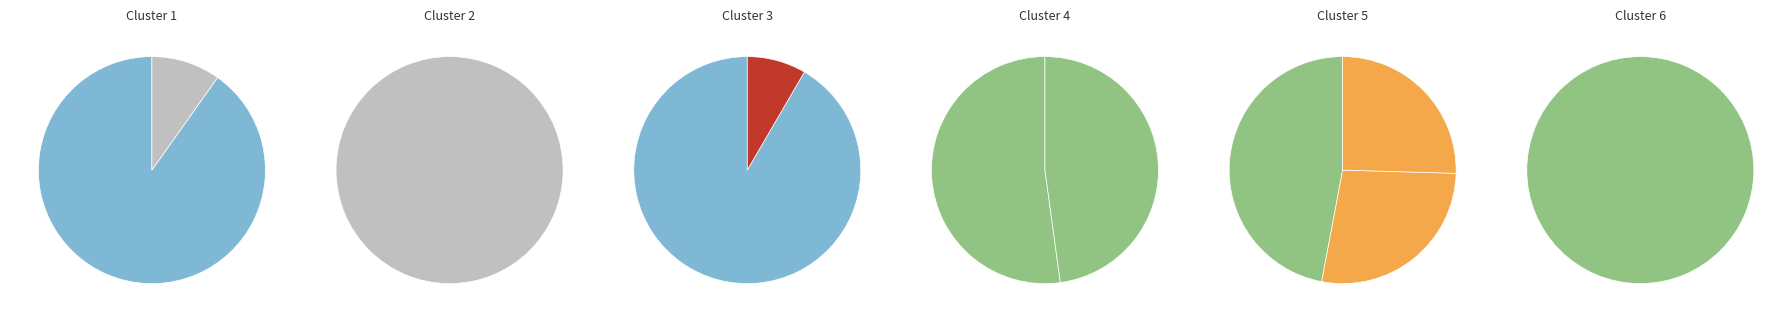

How many slices are in this pie chart?

12